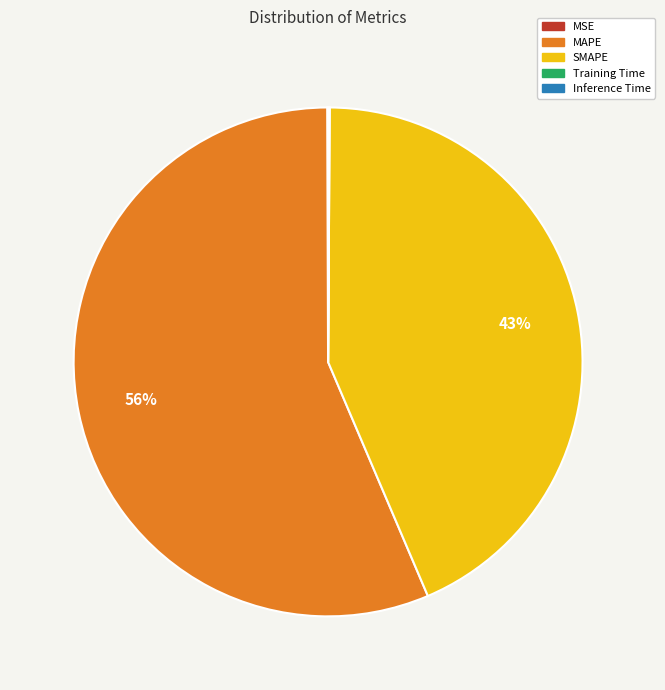

True or false: MAPE accounts for 56% of the total.

True